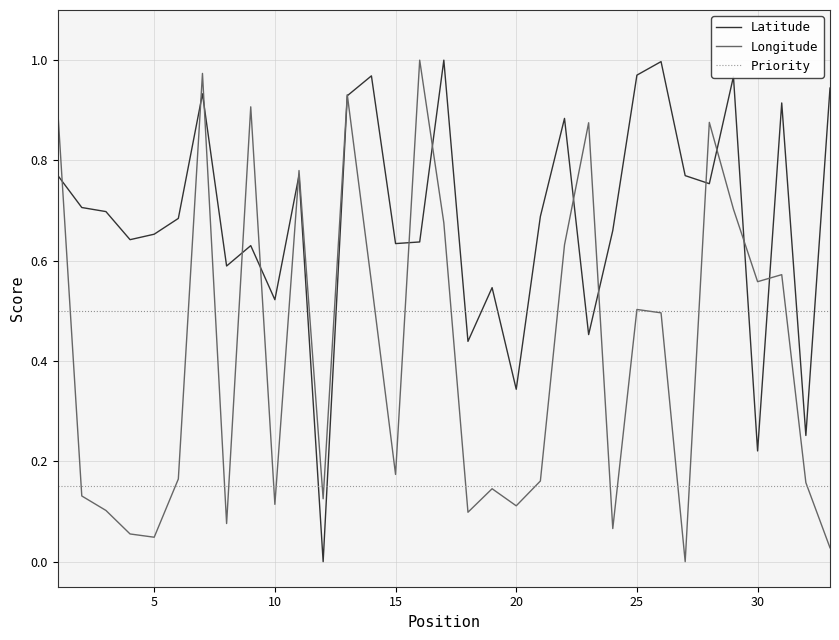

Which series has the largest total across all categories?

Latitude